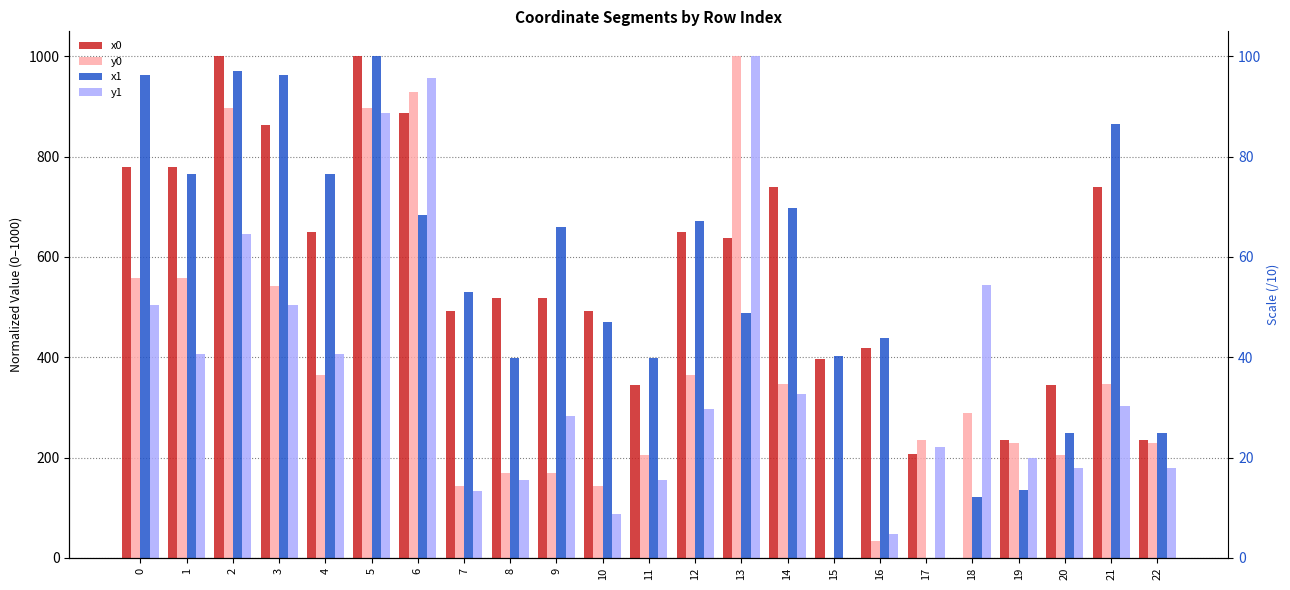

Between 4 and 16, which series saw the biggest shift?

y1